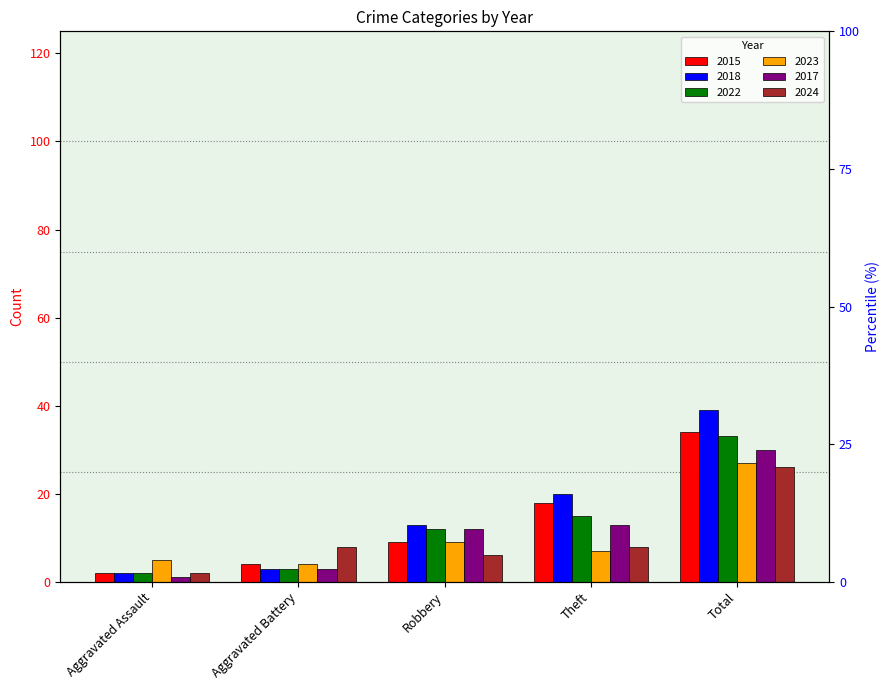

The 2015 series shows 58 at Total. True or false?

False